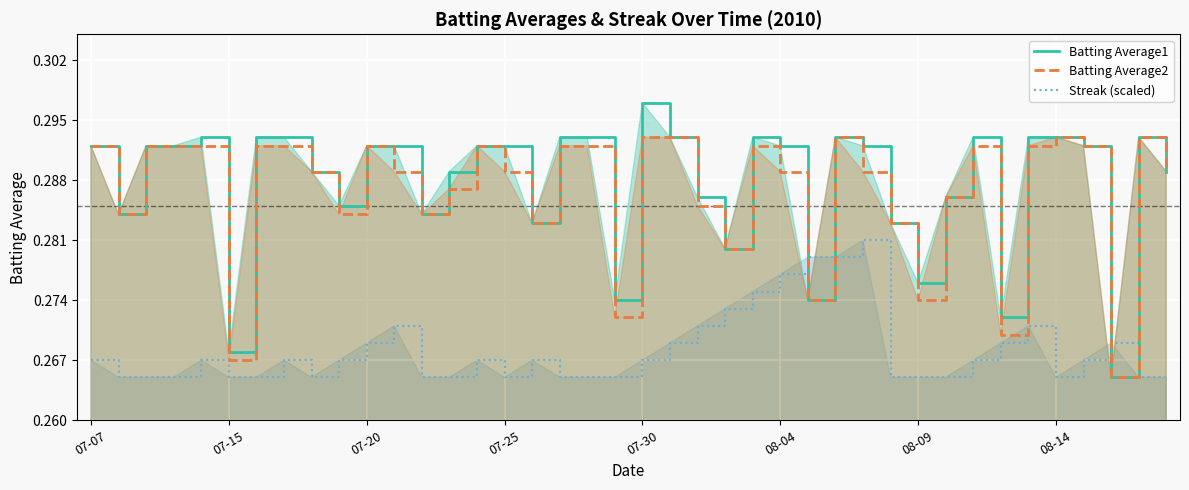

At which label does Batting Average1 reach its peak?

07-30